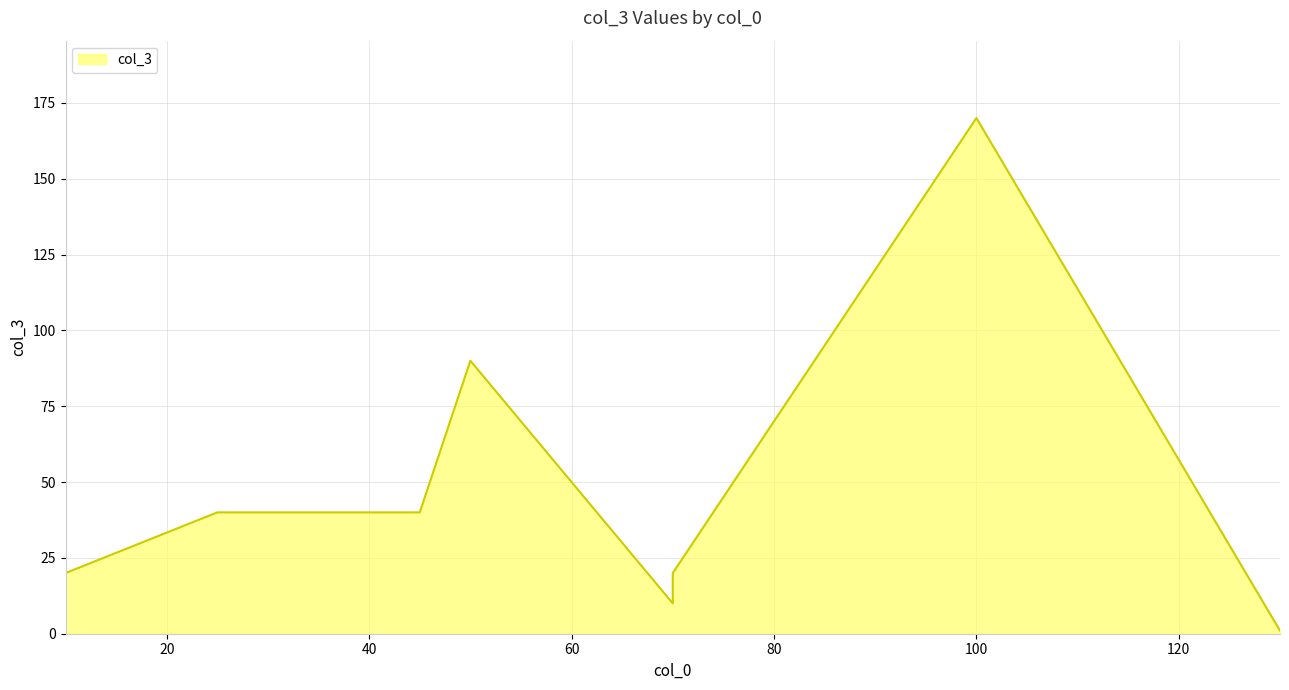

What is the sum of the values at 100 and 70?

185